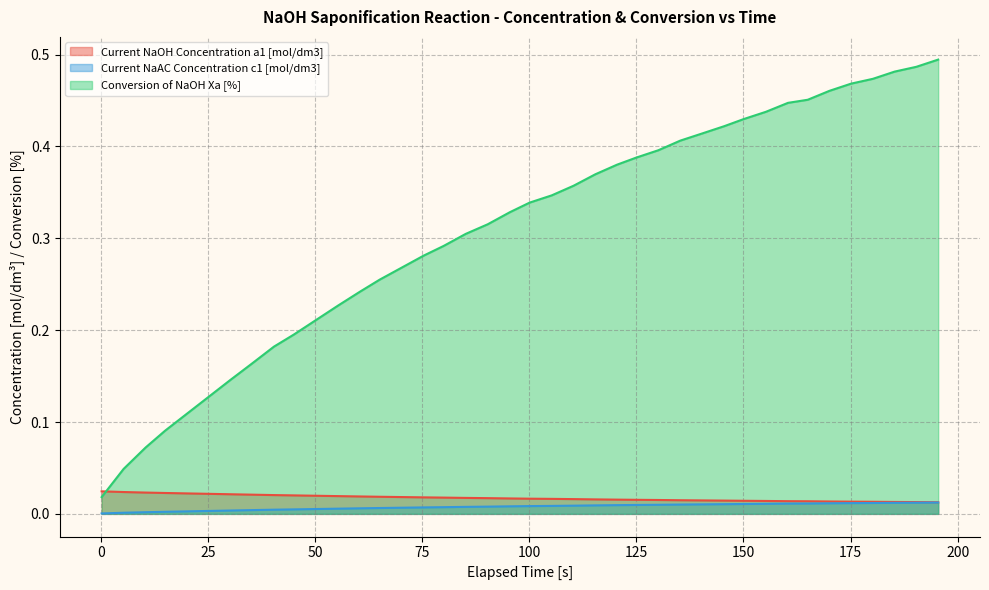

Which series has the largest total across all categories?

Conversion of NaOH Xa [%]